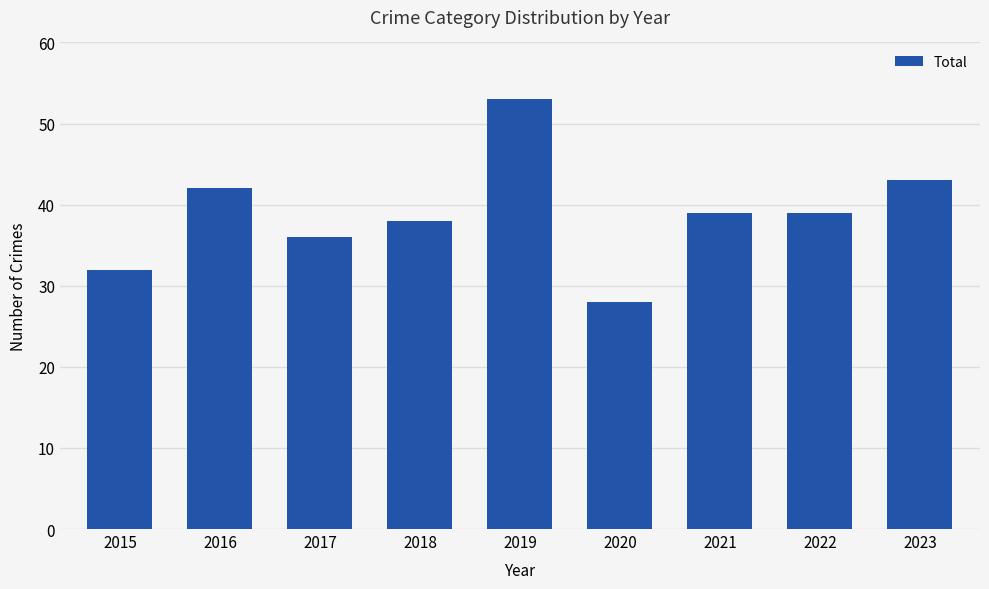

Reading left to right, what are all the values shown in this chart?

2015=32	2016=42	2017=36	2018=38	2019=53	2020=28	2021=39	2022=39	2023=43